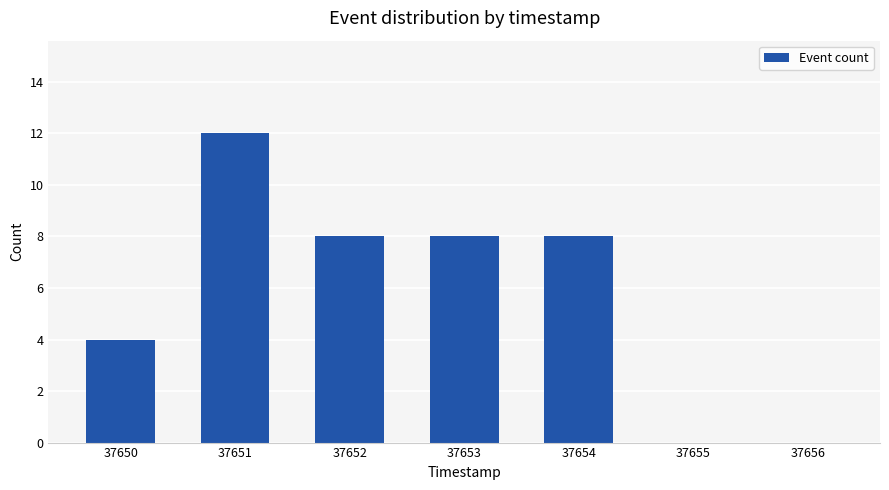

The value at 37652 is 8. True or false?

True